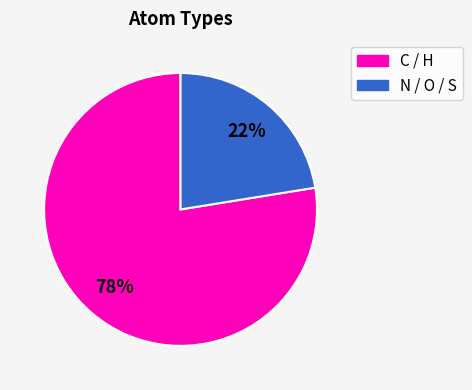

To the nearest percent, what is the average slice percentage?

50%